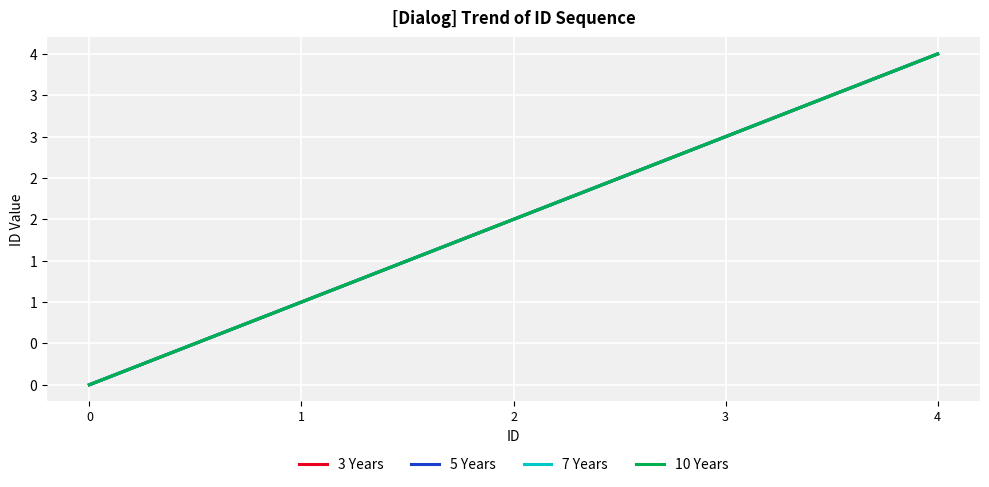

At which label is 5 Years closest to 2?

2